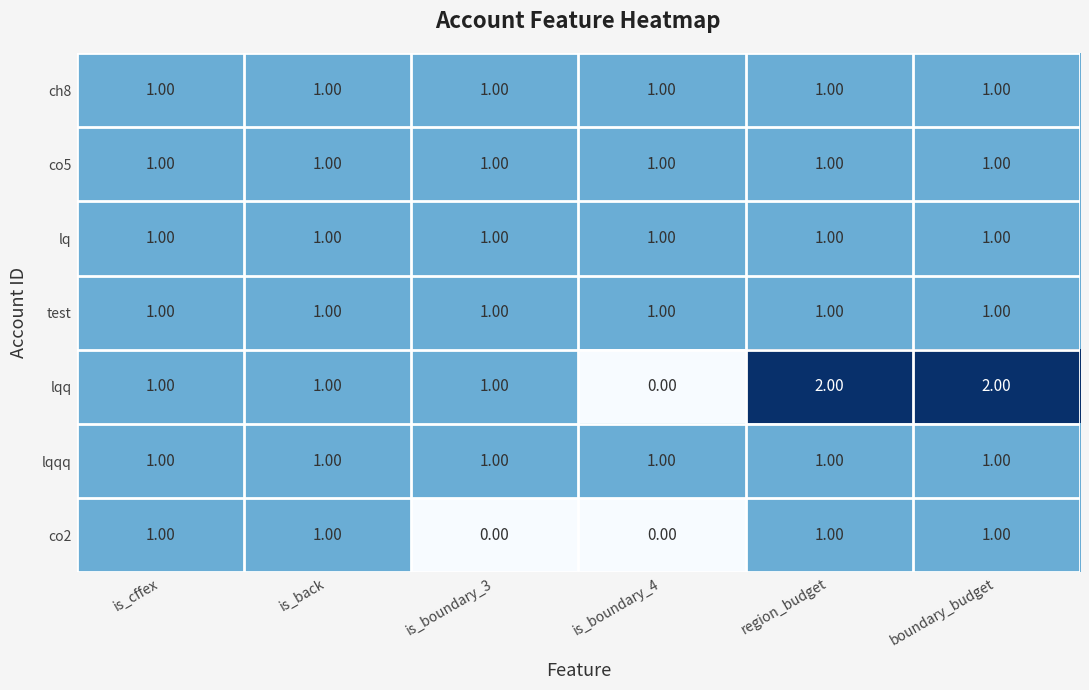

What is the sum of all co5 values?

6